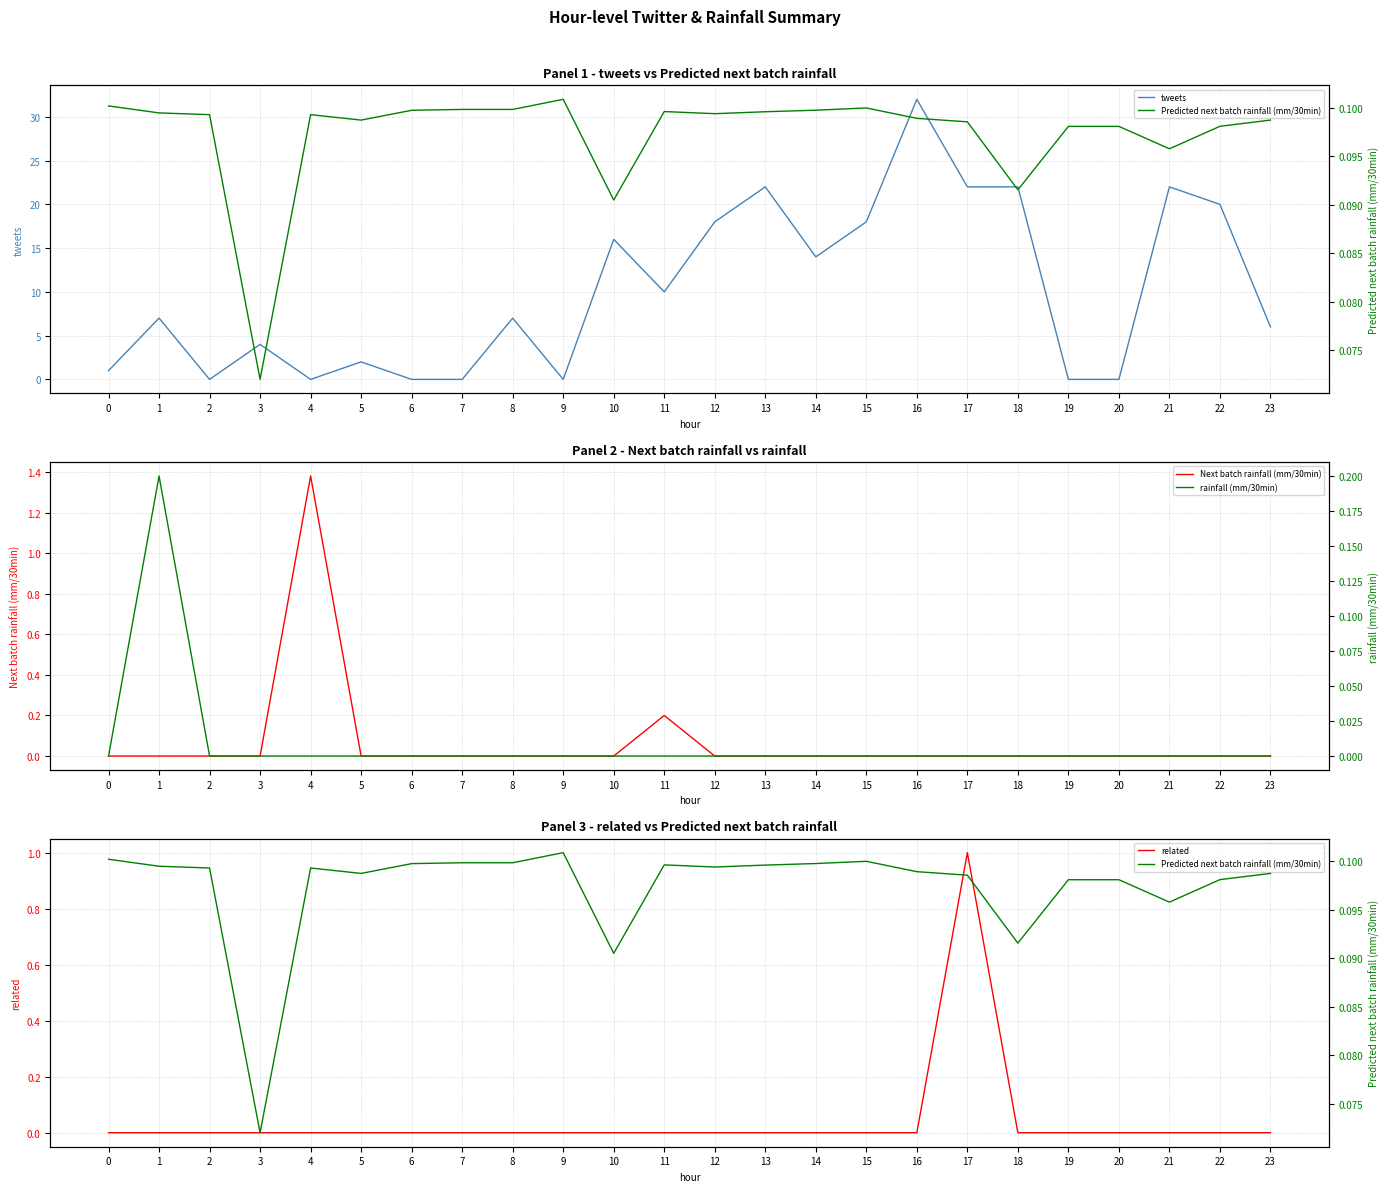

At how many categories does at least one series exceed 3?

15